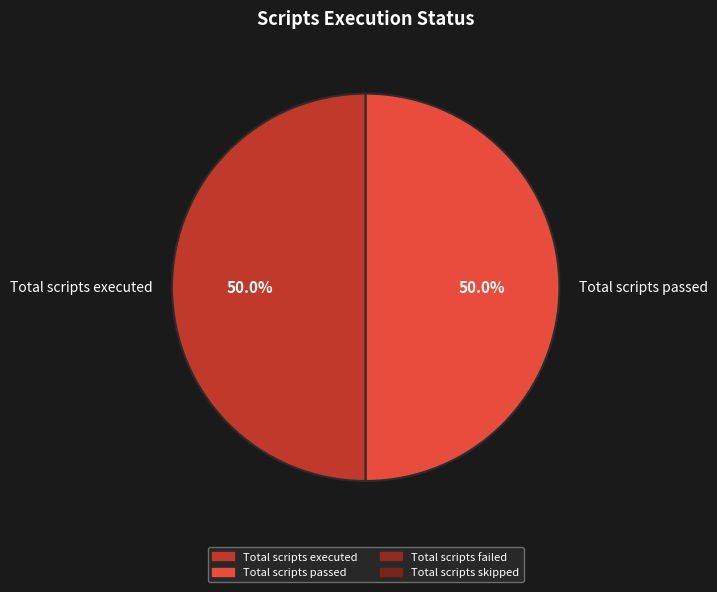

Do Total scripts executed and Total scripts passed together represent more than half of the pie?

Yes